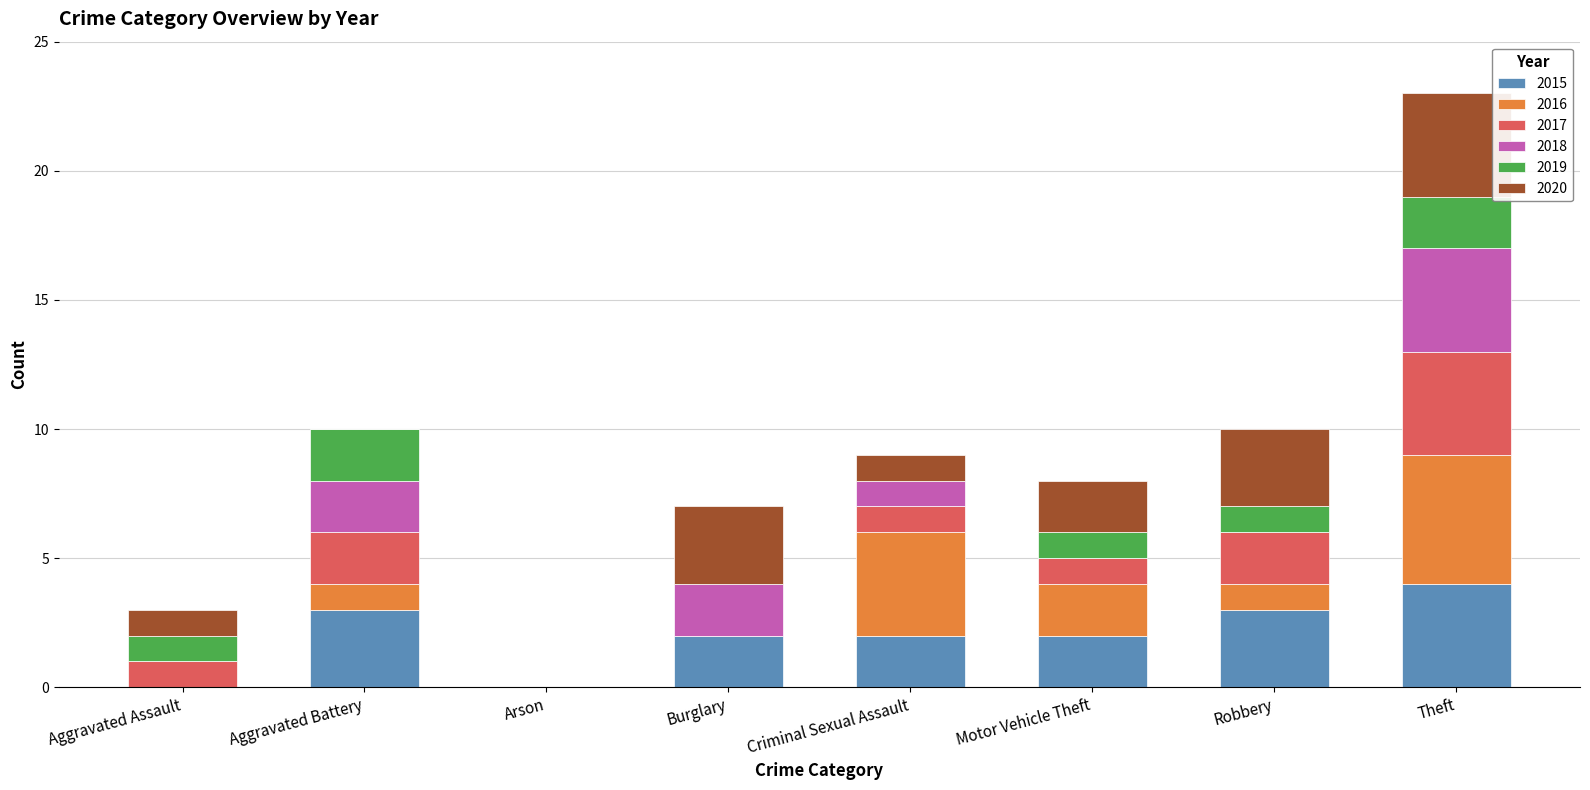

What is the total value across all series at Theft?

23